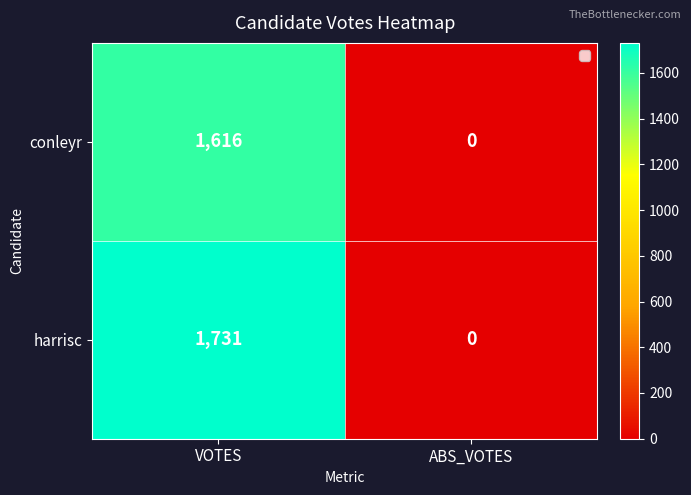

Reading left to right, extract all data points from this chart.

conleyr: 1616	0
harrisc: 1731	0